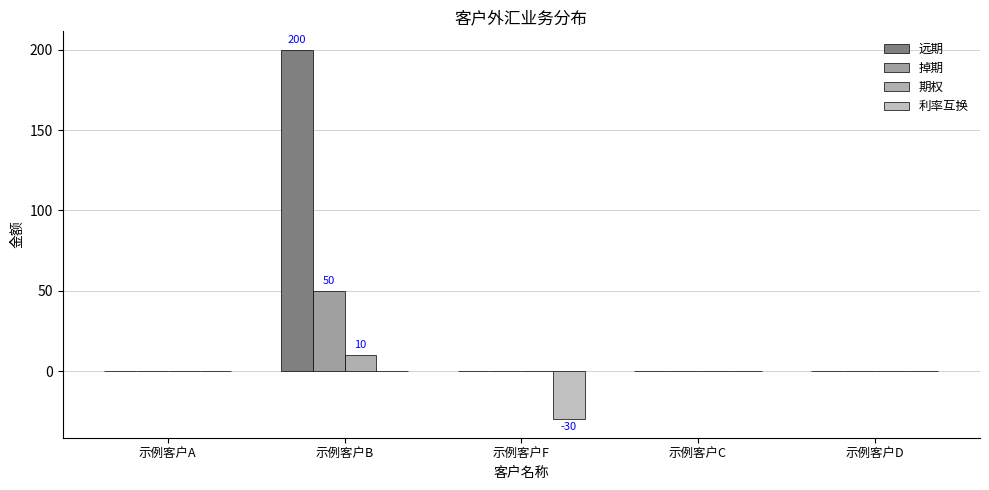

Where is 利率互换 nearest to the value -15?

示例客户A